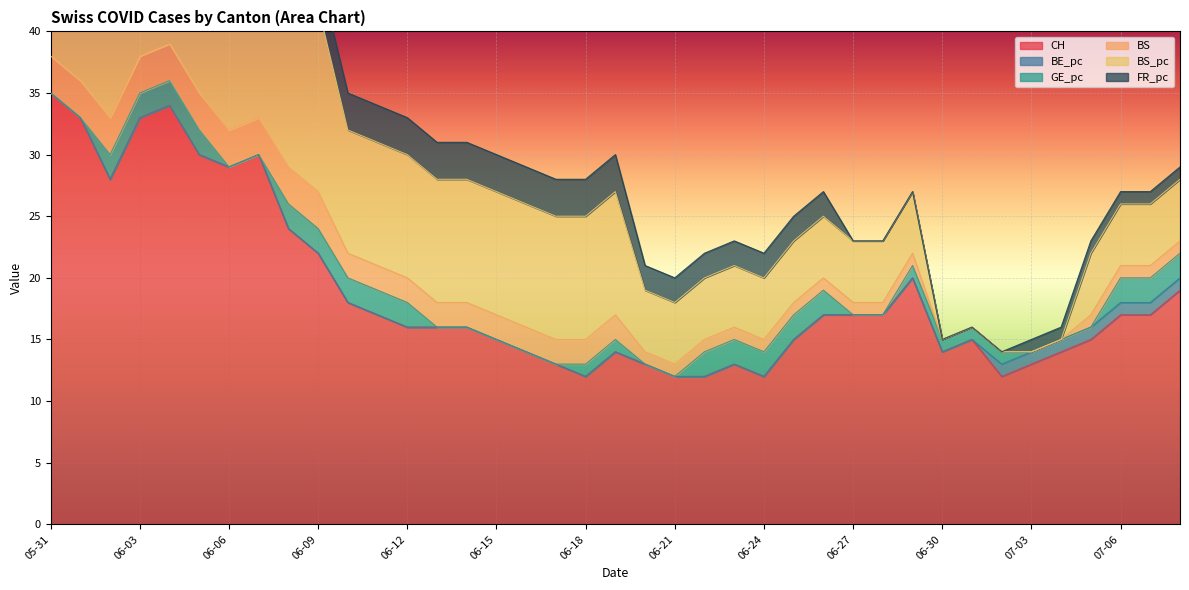

How many lines are shown in the chart?

6